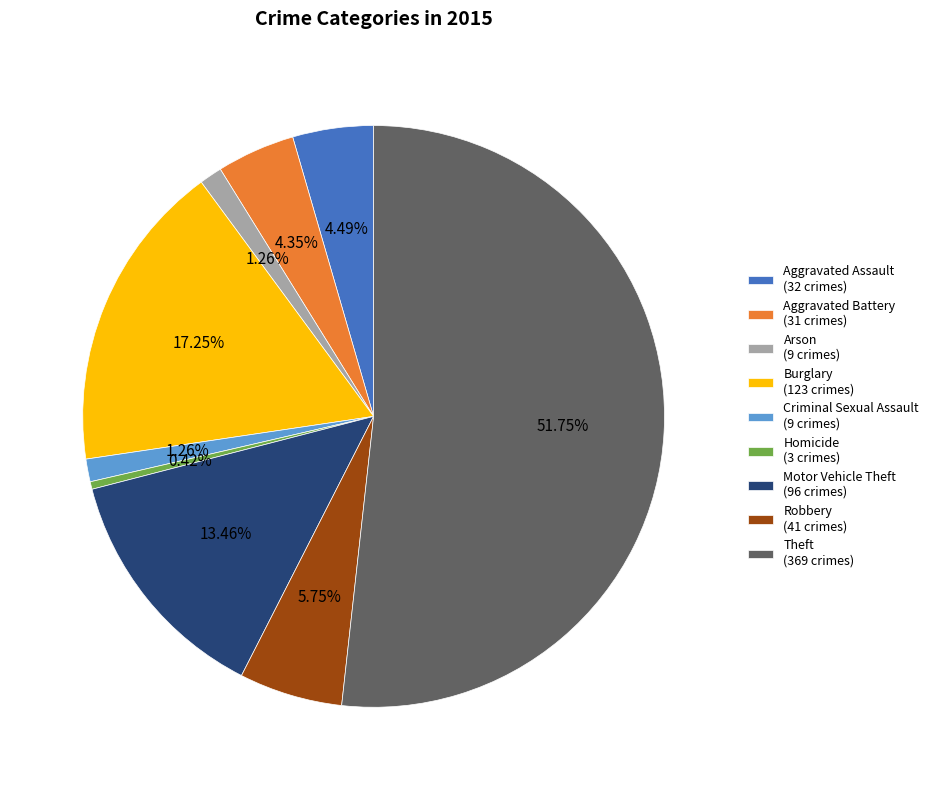

To the nearest percent, what is the difference between the largest and smallest slice percentages?

51%